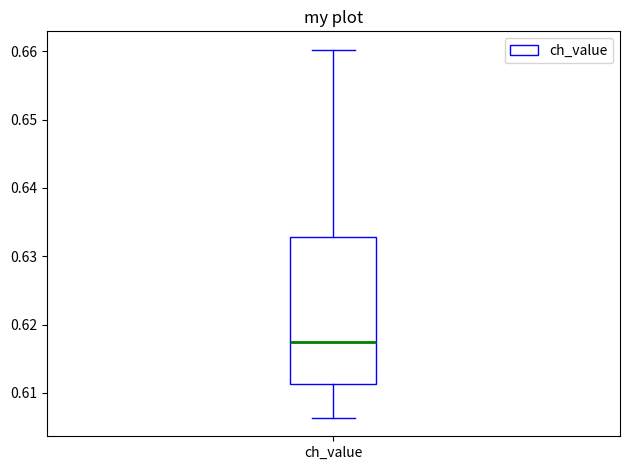

Transcribe this box plot: give where the median line is, the range the box spans, and where the two whiskers end, as read against the y-axis. The values are not printed on the chart, so give them approximately, as read against the axis.

median 0.617, box 0.611 to 0.633, whiskers 0.606 to 0.660